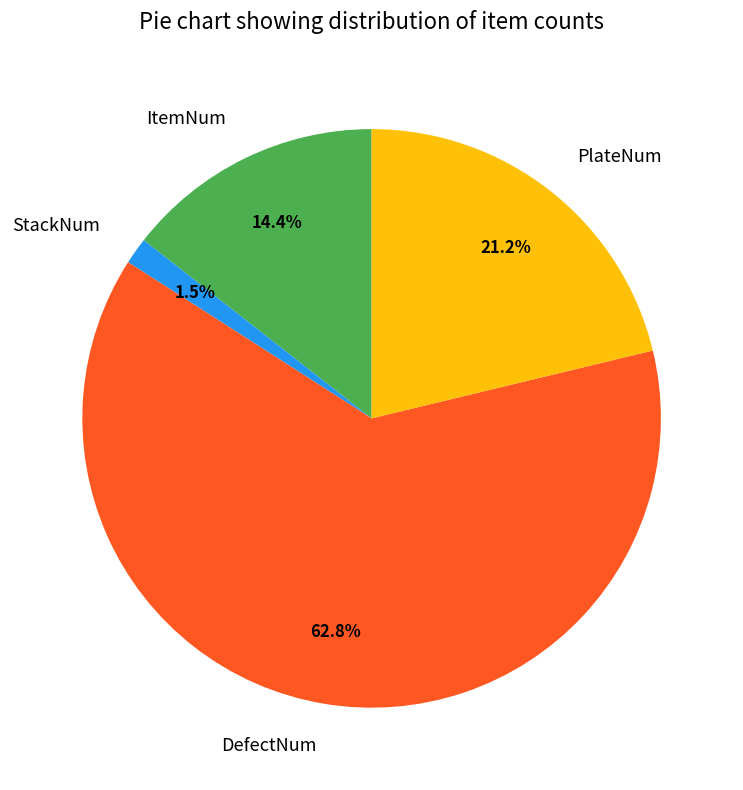

Is DefectNum the majority of the pie?

Yes